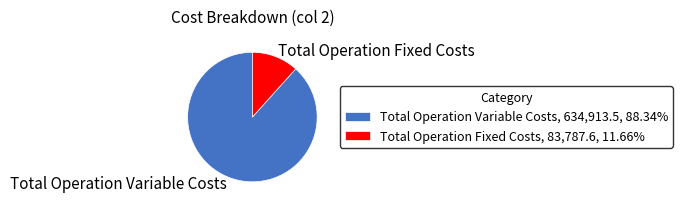

What is the ratio of the value at Total Operation Variable Costs, 634,913.5, 88.34% to the value at Total Operation Fixed Costs, 83,787.6, 11.66%?

7.6